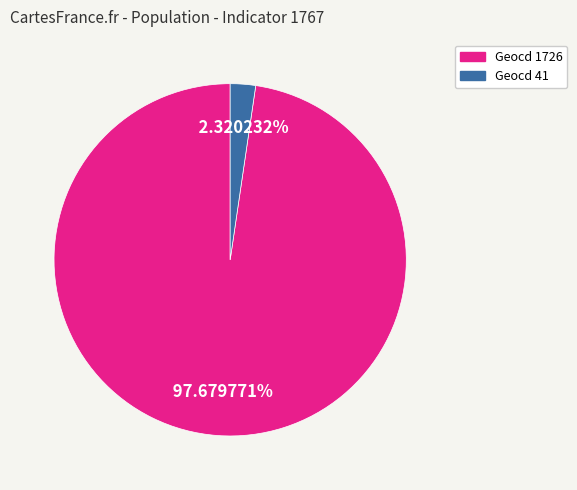

Rank the categories by value from lowest to highest.

Geocd 41, Geocd 1726